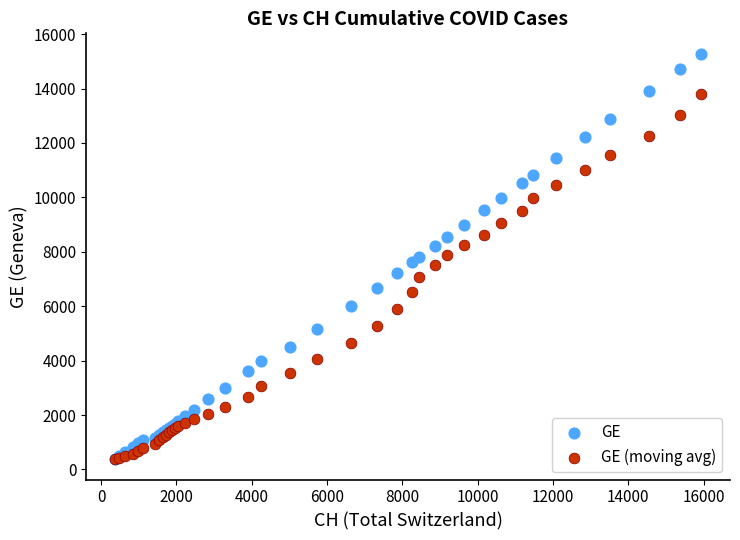

Which series contains the highest Y value?

GE